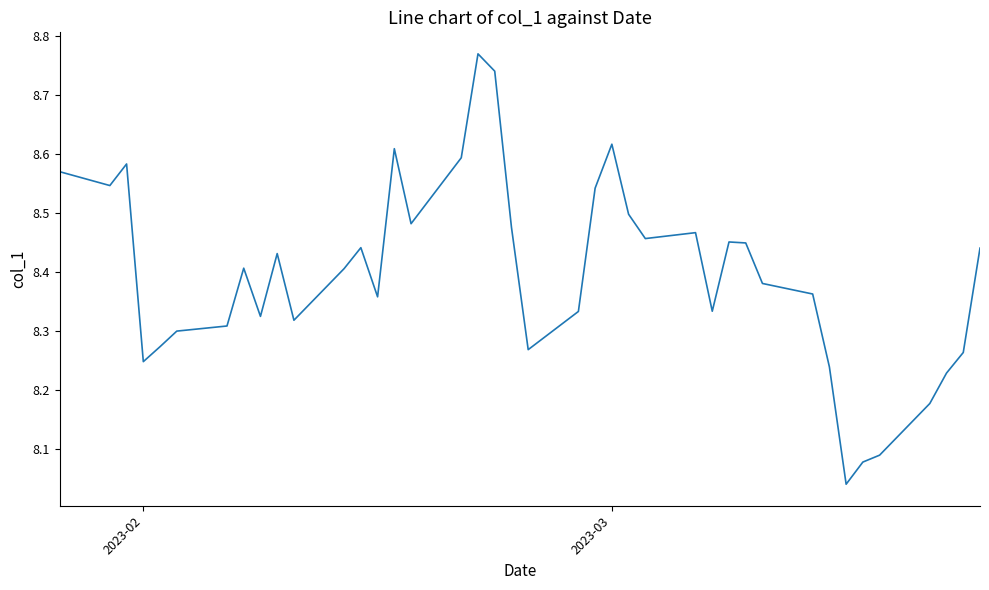

Does the chart have visible grid lines?

No